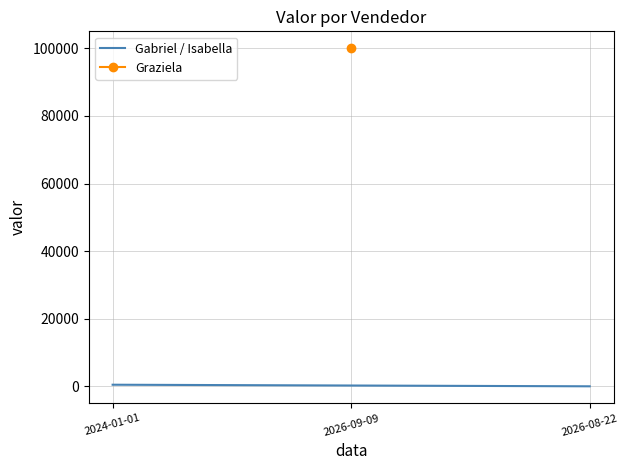

What is the difference between the values at 2024-01-01 and 2026-08-22?

470.1